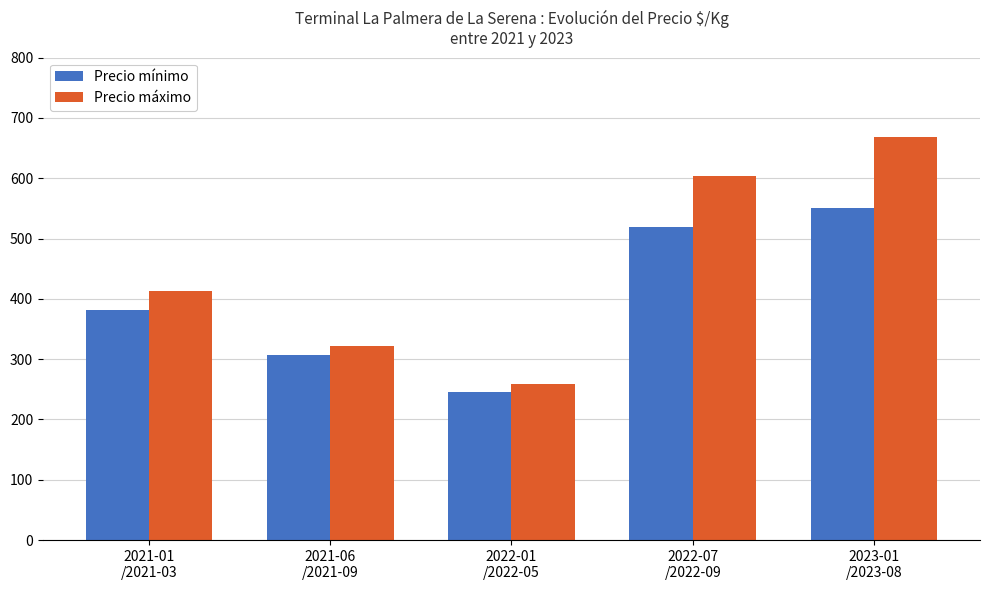

What is the difference between the second highest and second lowest values in the Precio máximo series?

282